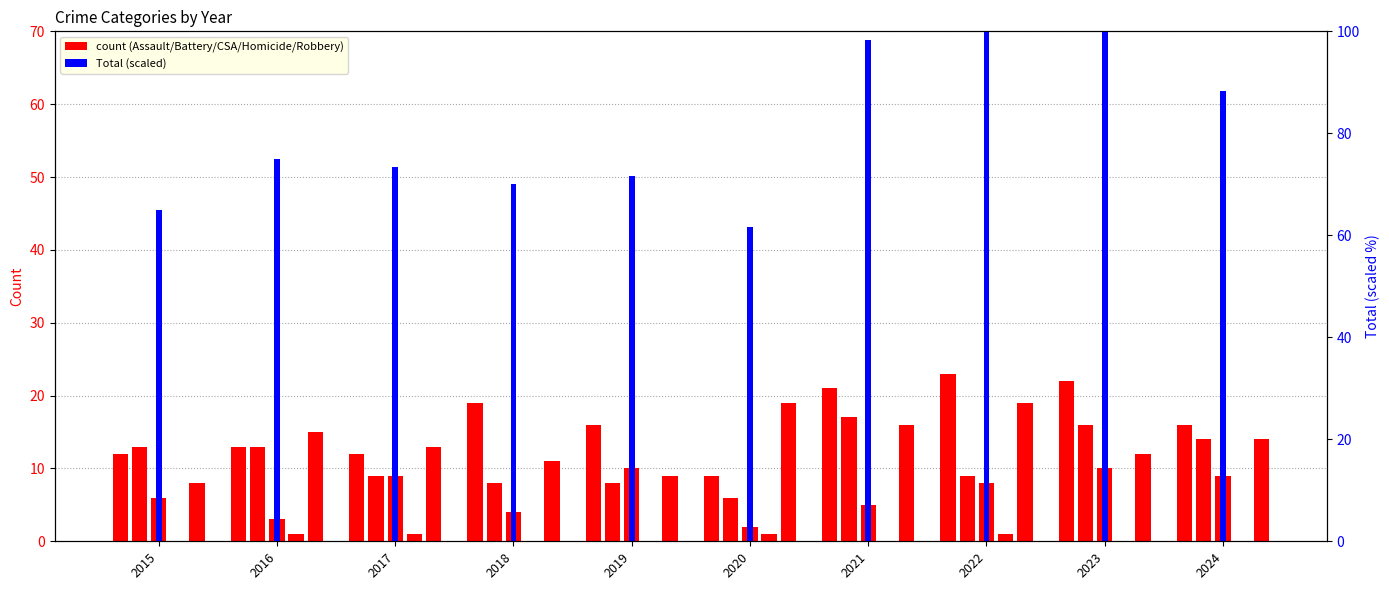

Which series changed the most between 2021 and 2024?

Aggravated Assault